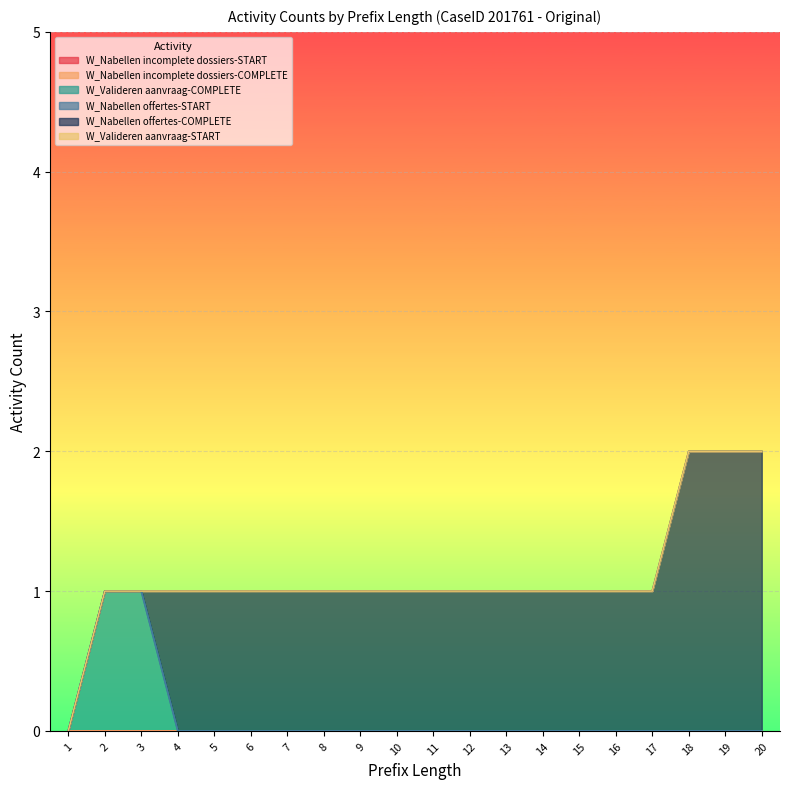

True or false: W_Valideren aanvraag-START and W_Nabellen offertes-START cross at least once.

False